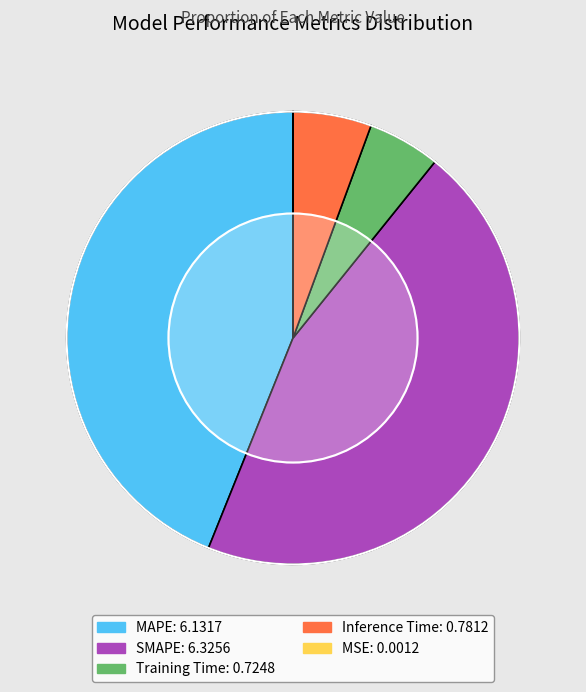

Is there any slice that represents more than half of the pie?

No